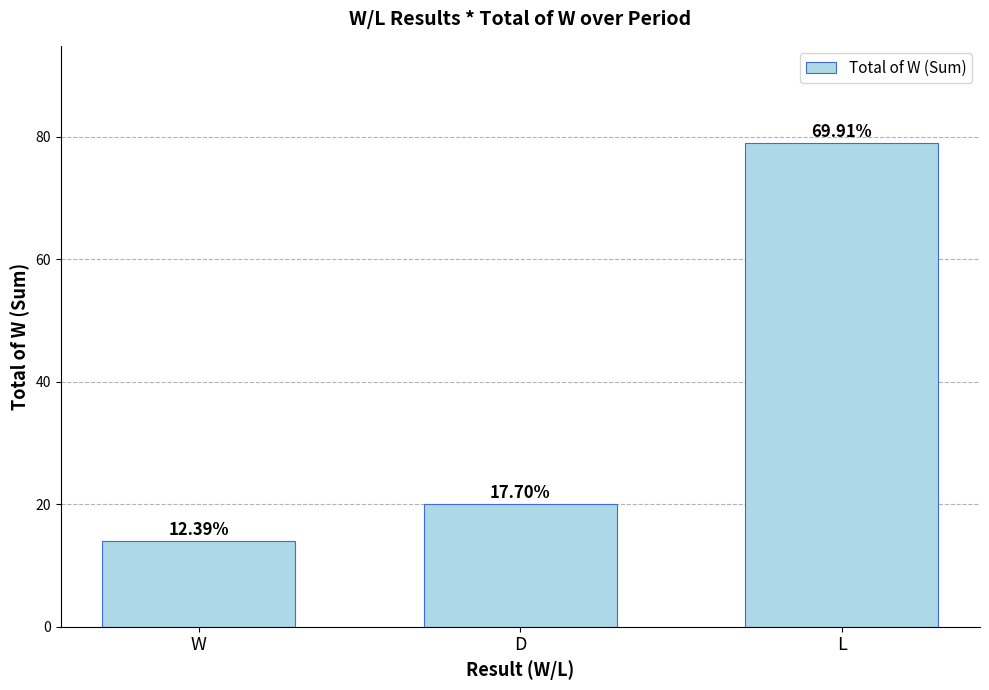

Reading left to right, transcribe all the data shown in this chart.

14	20	79